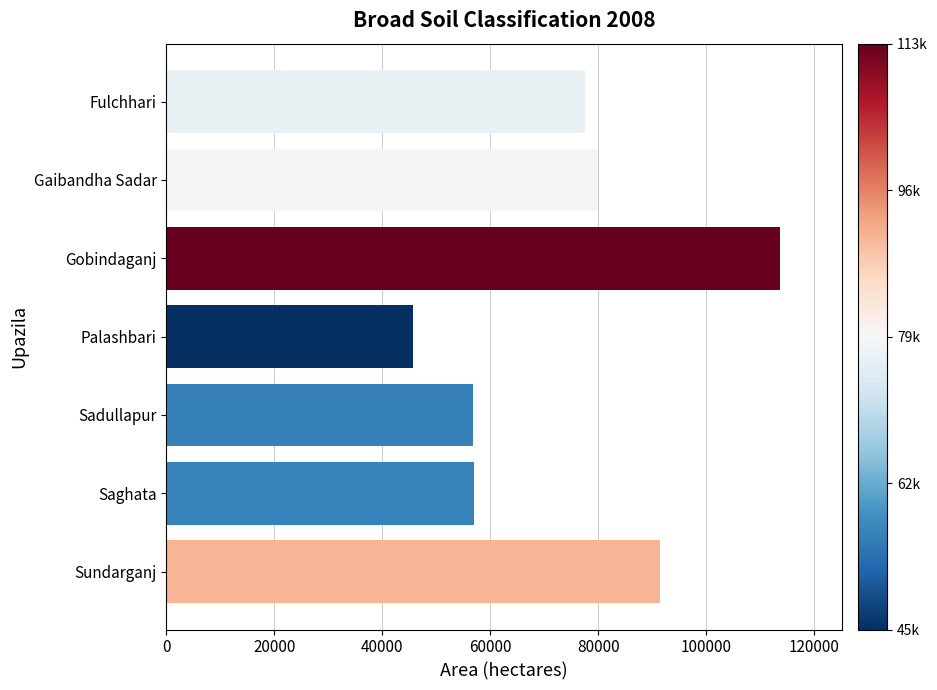

At which category does the chart reach its minimum across all series?

Palashbari